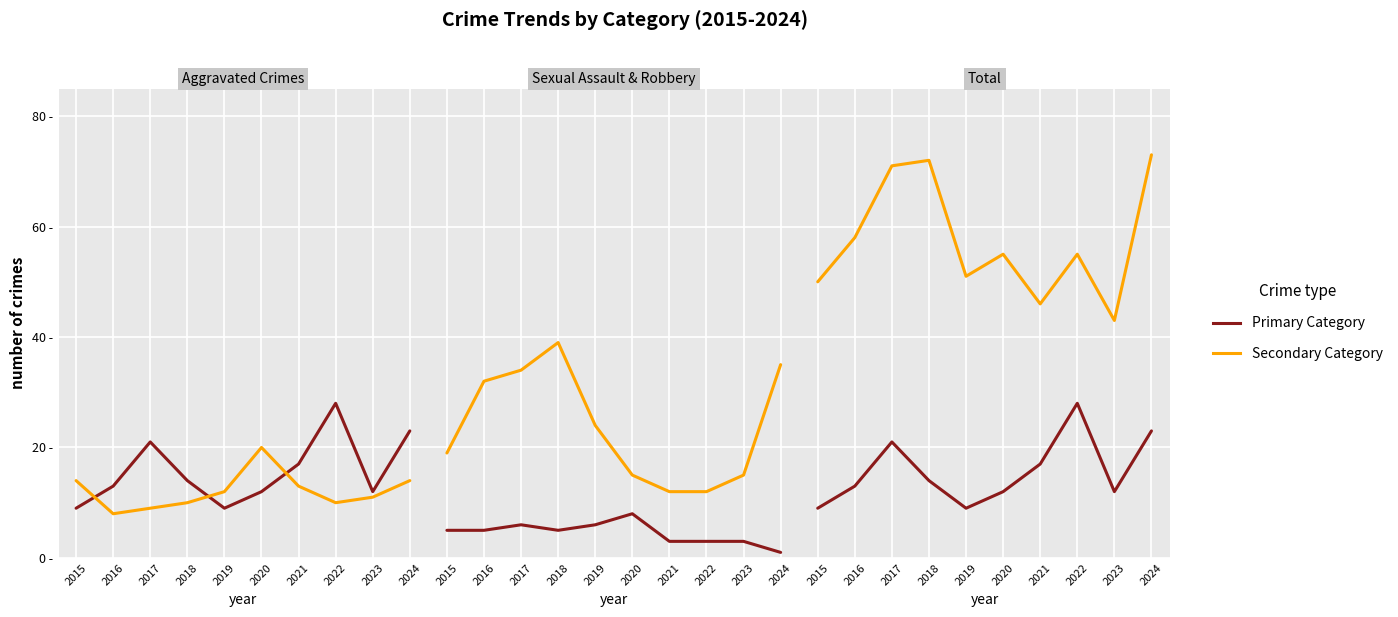

True or false: Aggravated Battery and Criminal Sexual Assault cross at least once.

False